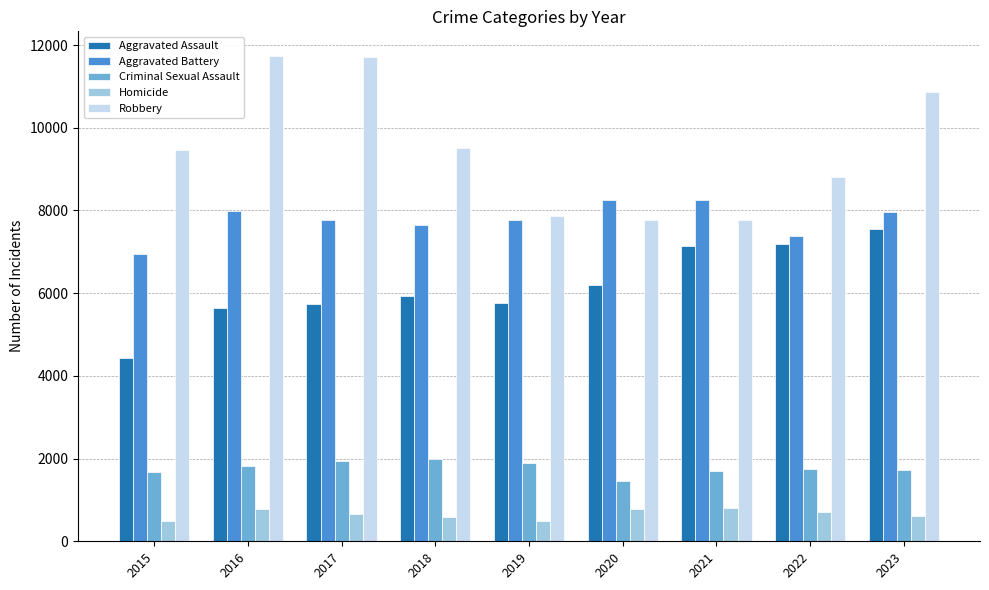

Which series has the widest spread of values?

Robbery